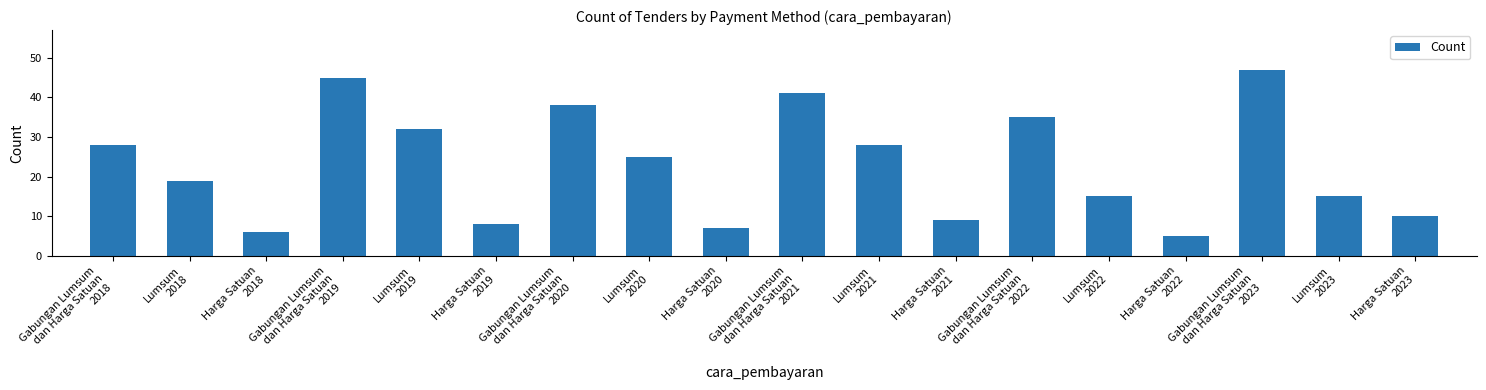

Reading right to left, list all the values displayed in this chart.

10	15	47	5	15	35	9	28	41	7	25	38	8	32	45	6	19	28